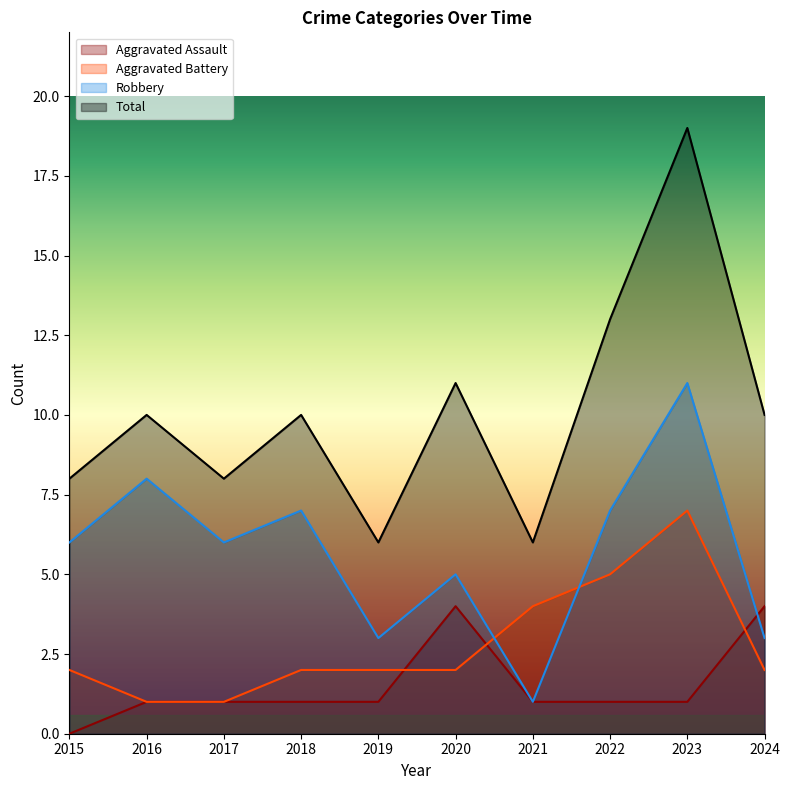

How many lines are shown in the chart?

4